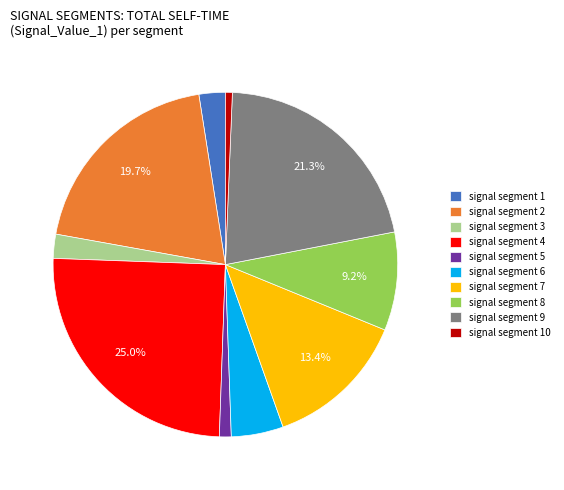

Is it true that signal segment 9 is 7% of the pie?

False